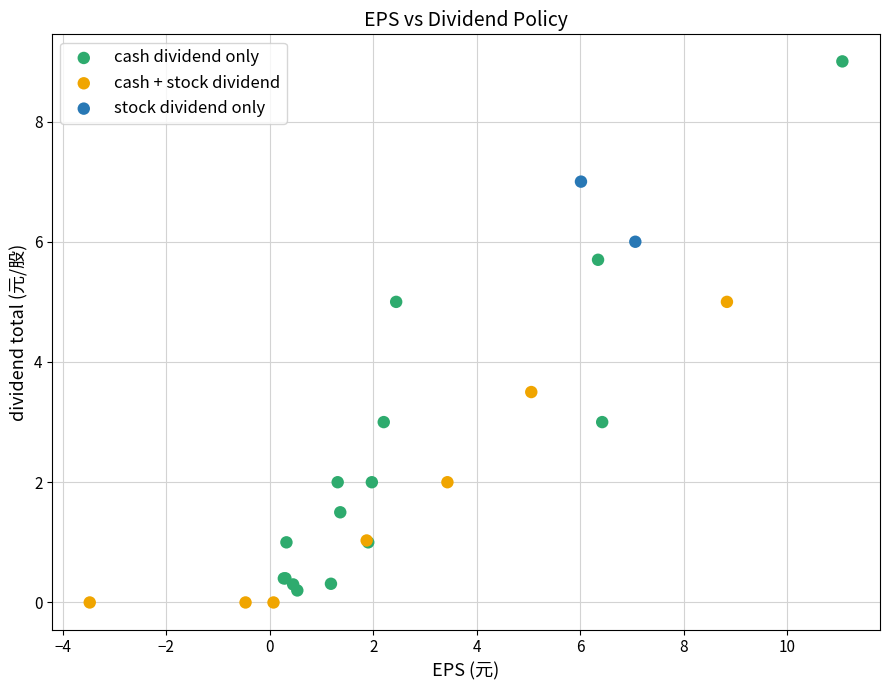

Which series has the largest Y range (max minus min)?

cash dividend only